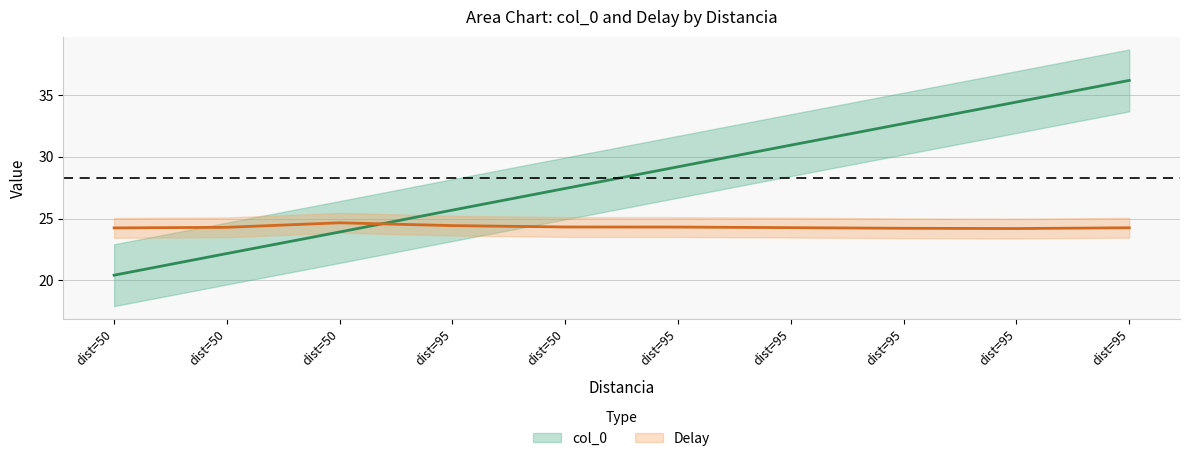

What is the approximate value of Delay at dist=50?

24.3